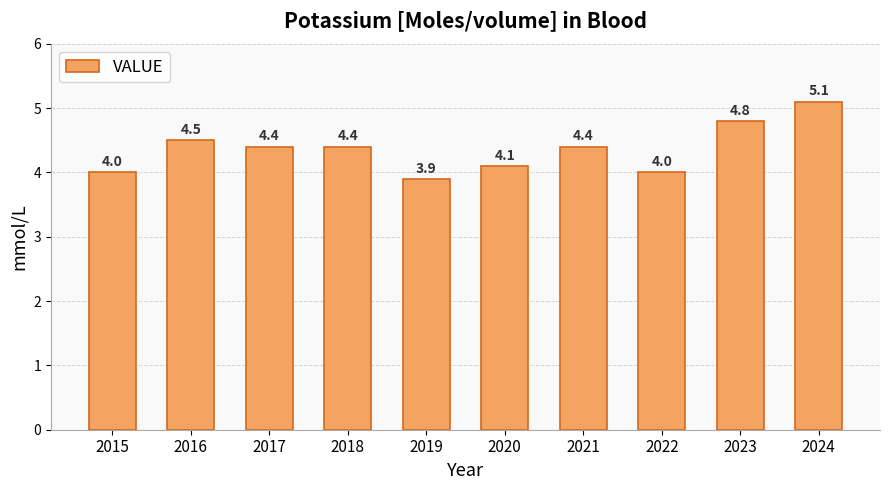

Count the number of categories in the chart.

10